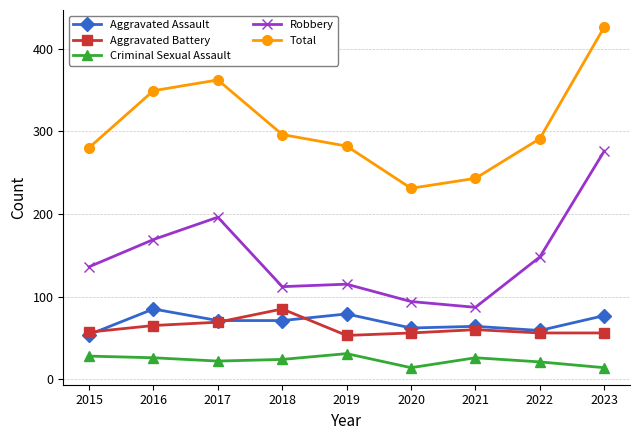

What value does the Aggravated Assault series have at 2021, to the nearest 10?

60